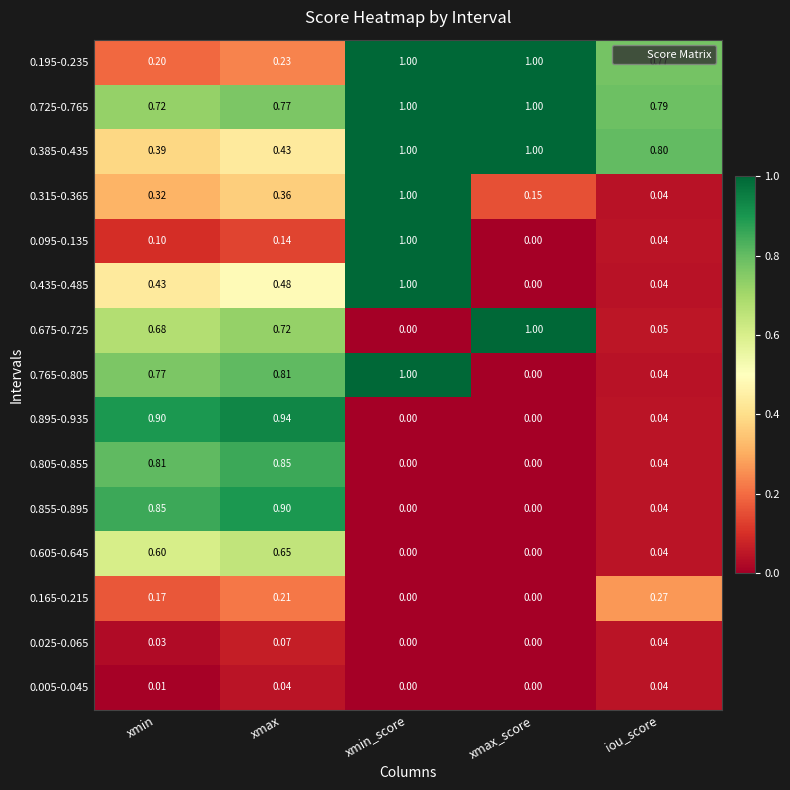

Is the value of 0.675-0.725 at xmin_score greater than the value of 0.385-0.435 at xmax_score?

No